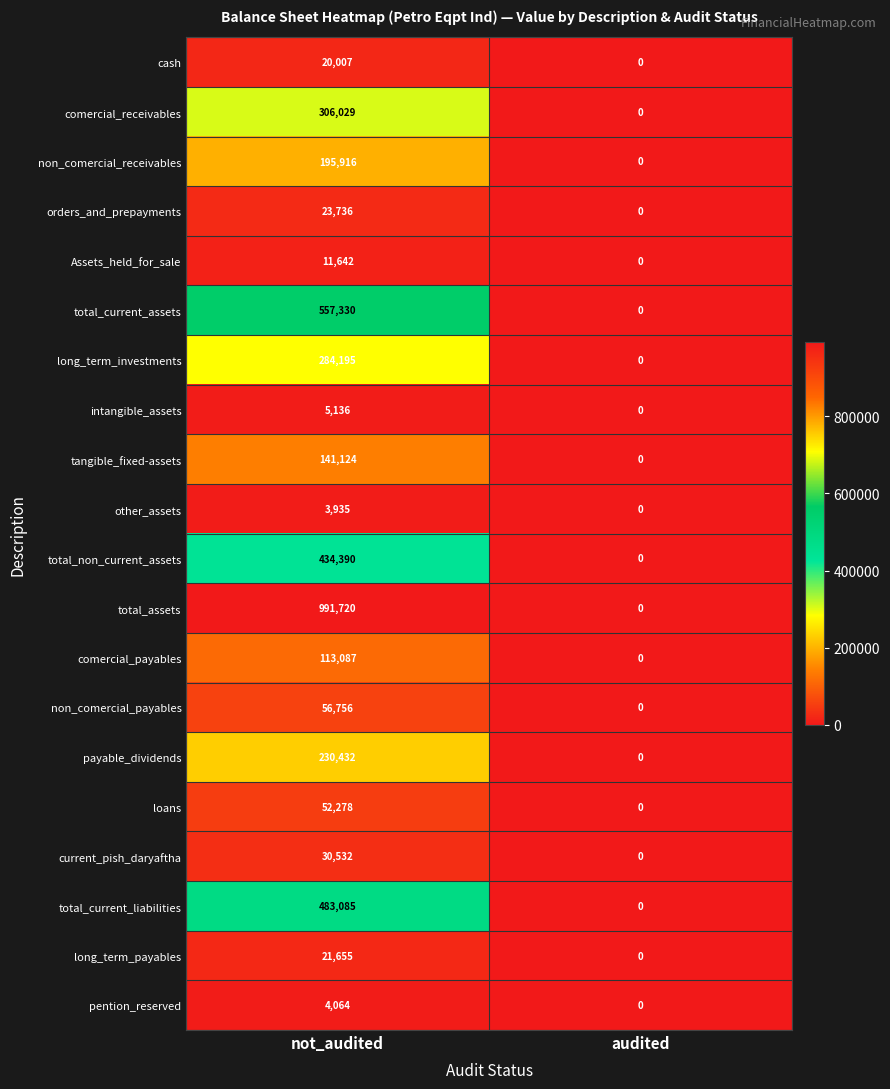

Which series changed the most between not_audited and audited?

total_assets